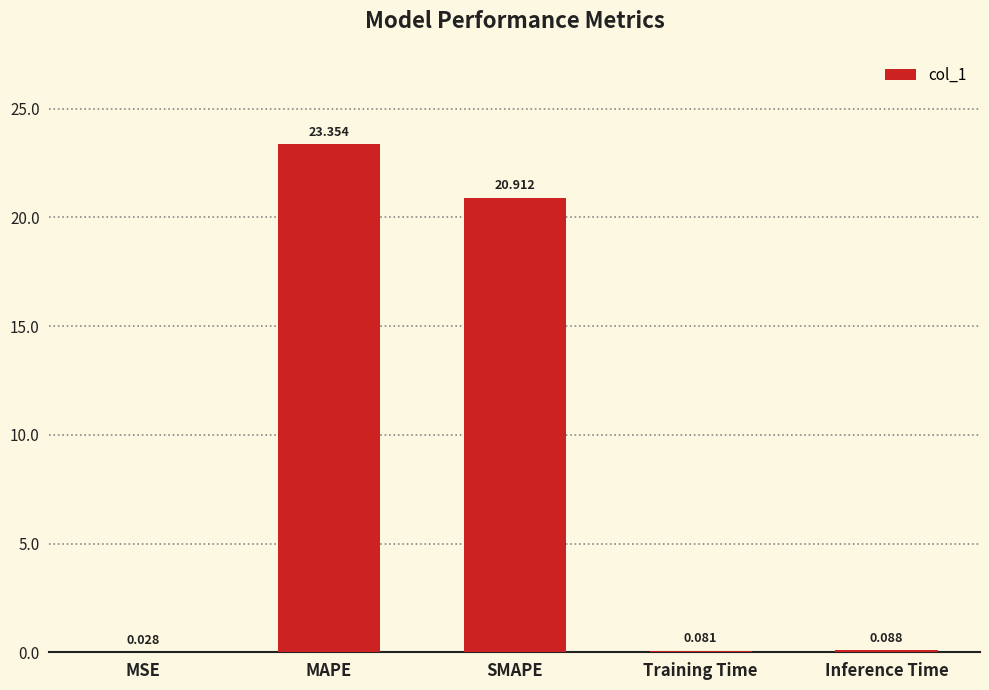

At which label is the value closest to 11?

SMAPE